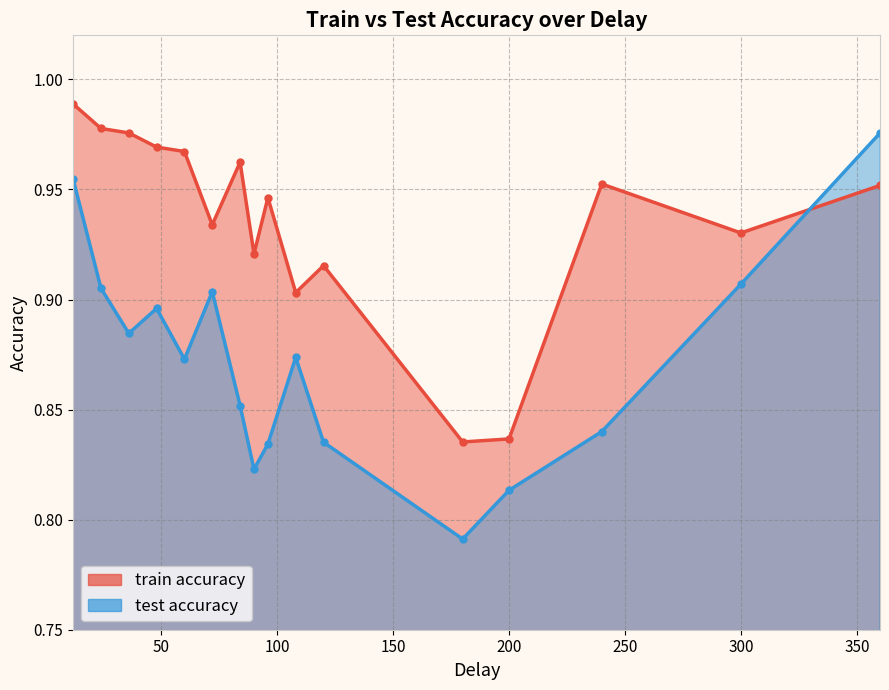

Rank the series at 120 from lowest to highest value.

test accuracy, train accuracy